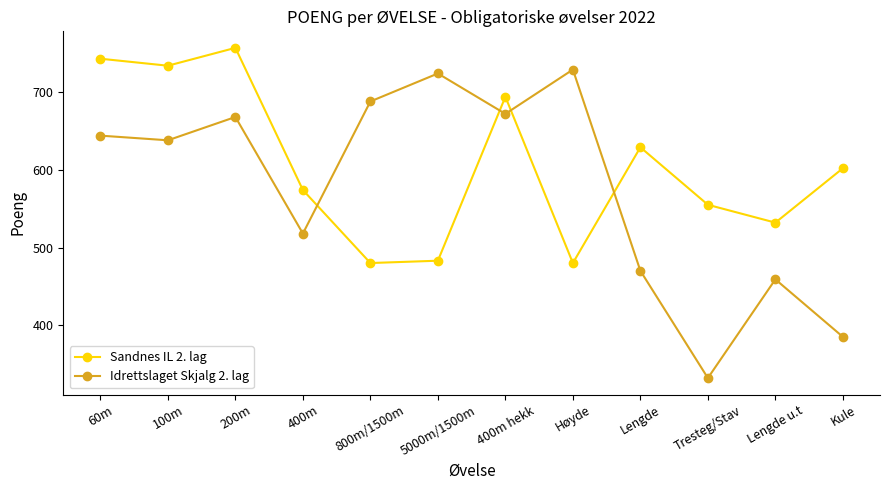

In Idrettslaget Skjalg 2. lag, how many points are higher than both neighbors (excluding endpoints)?

4